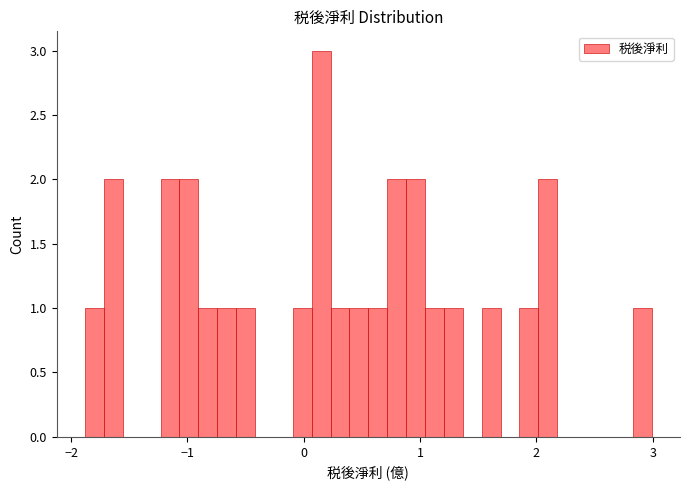

Read against the x-axis, roughly where is the centre of the tallest bar?

0.1